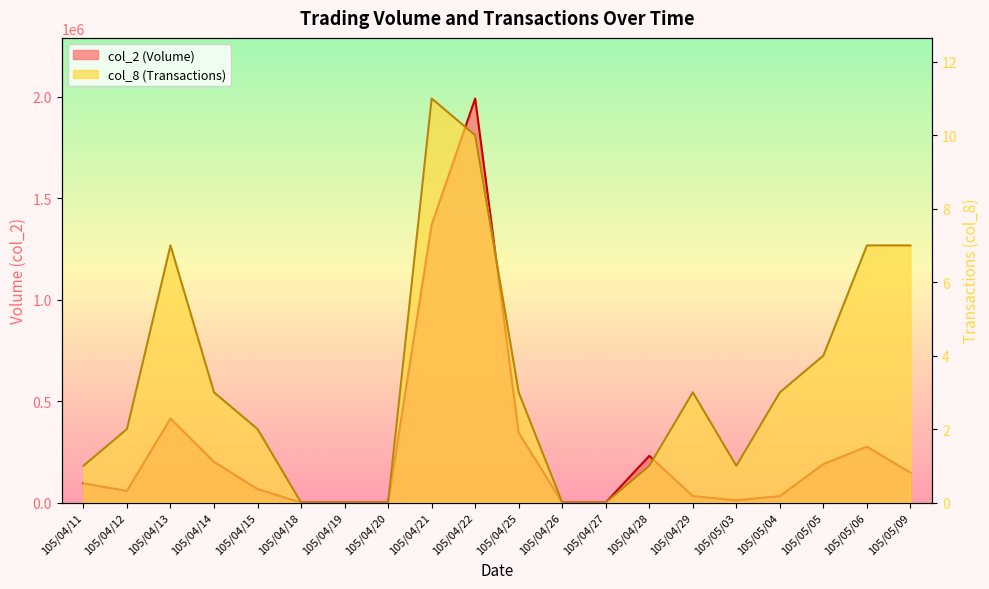

How many values in the col_8 series are below 3?

10